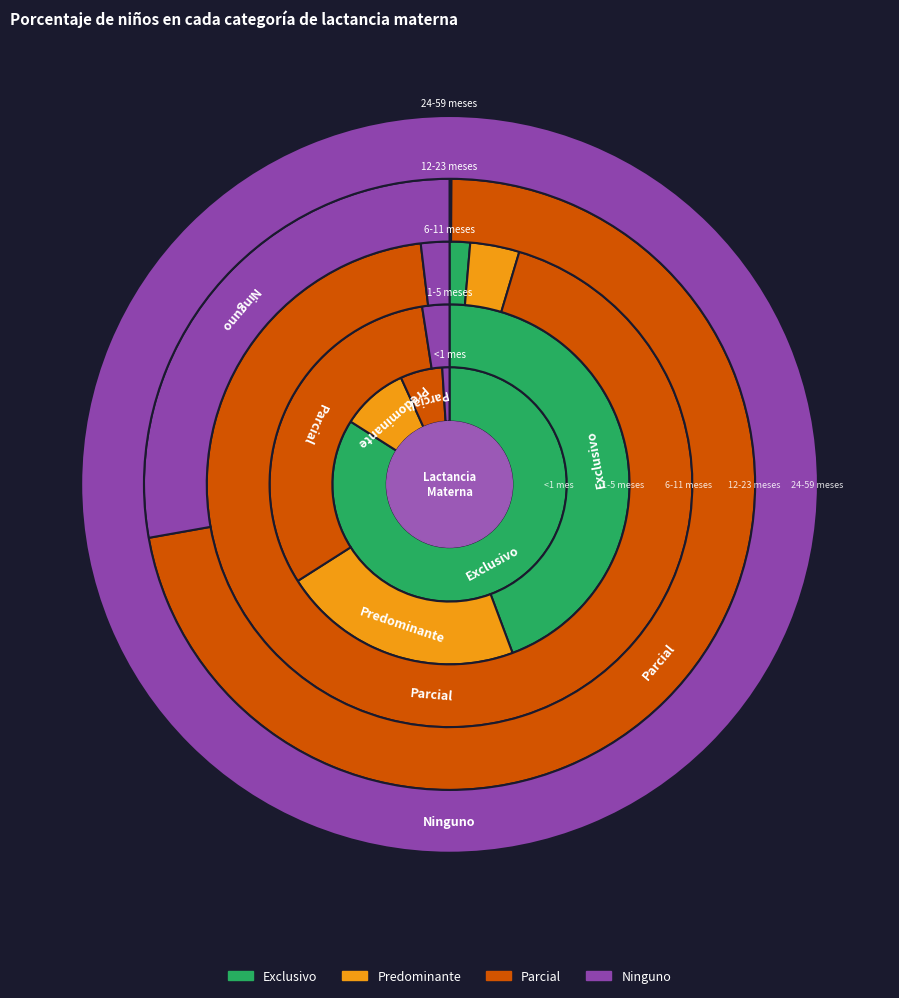

The Exclusivo slice represents 12% of the pie. True or false?

False